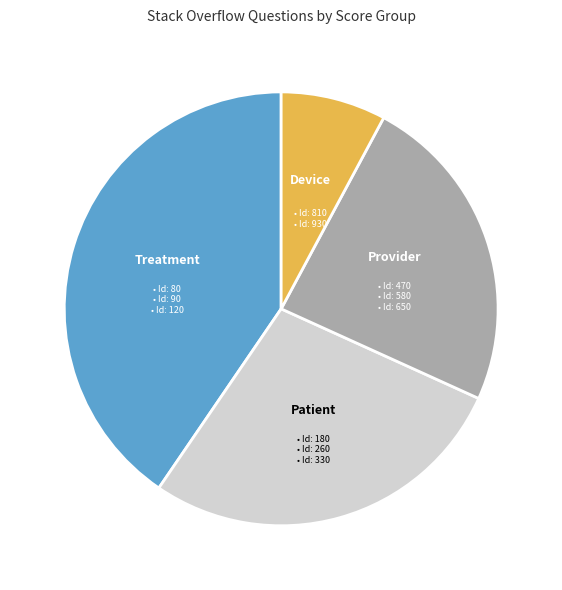

How many slices are in this pie chart?

4